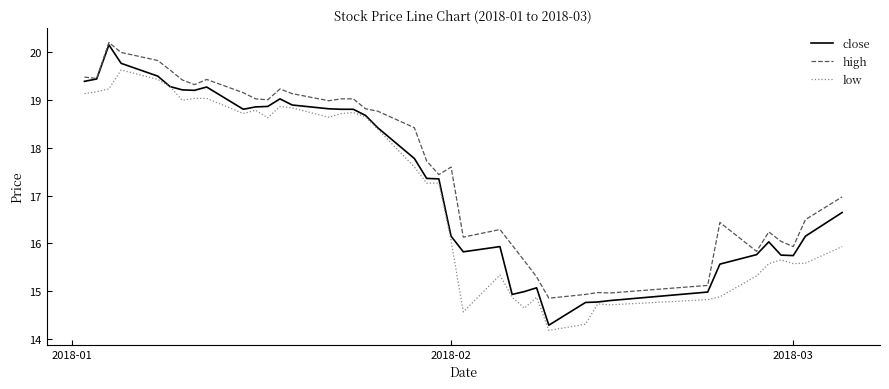

Which series has the largest total across all categories?

high